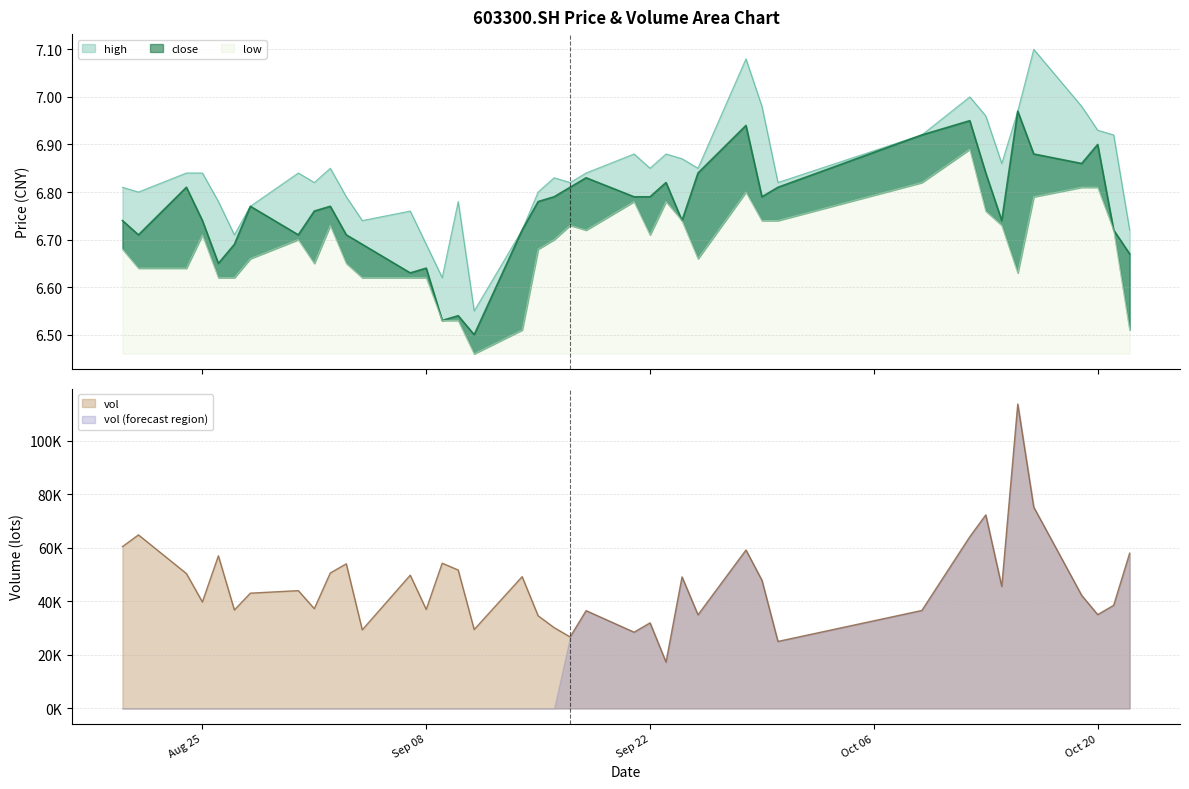

List the series in order of their peak value, lowest first.

low, close, high